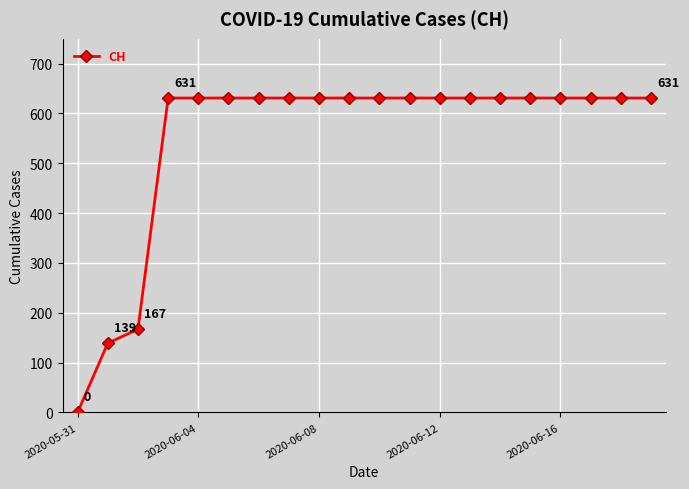

What is the greatest value displayed?

631